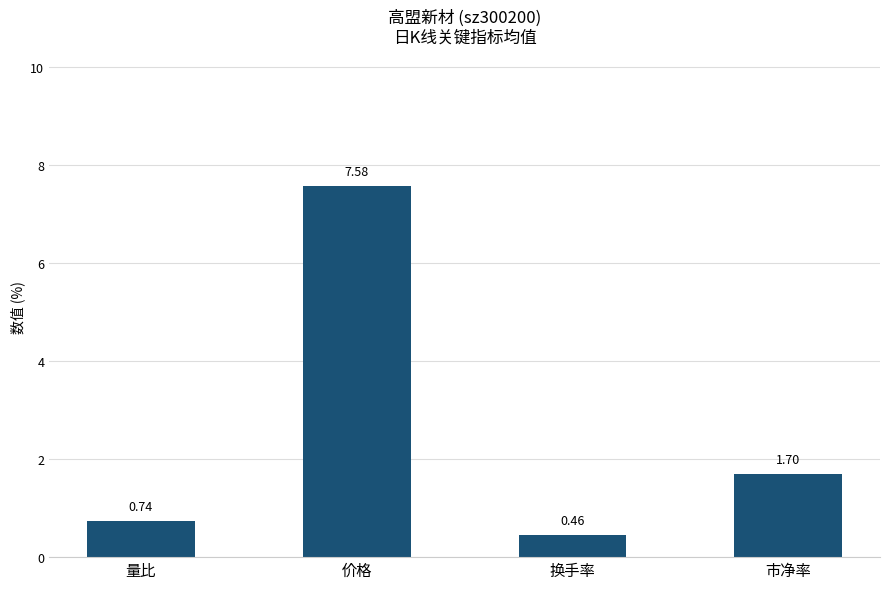

Is it true that the value at 价格 is 7.6?

True